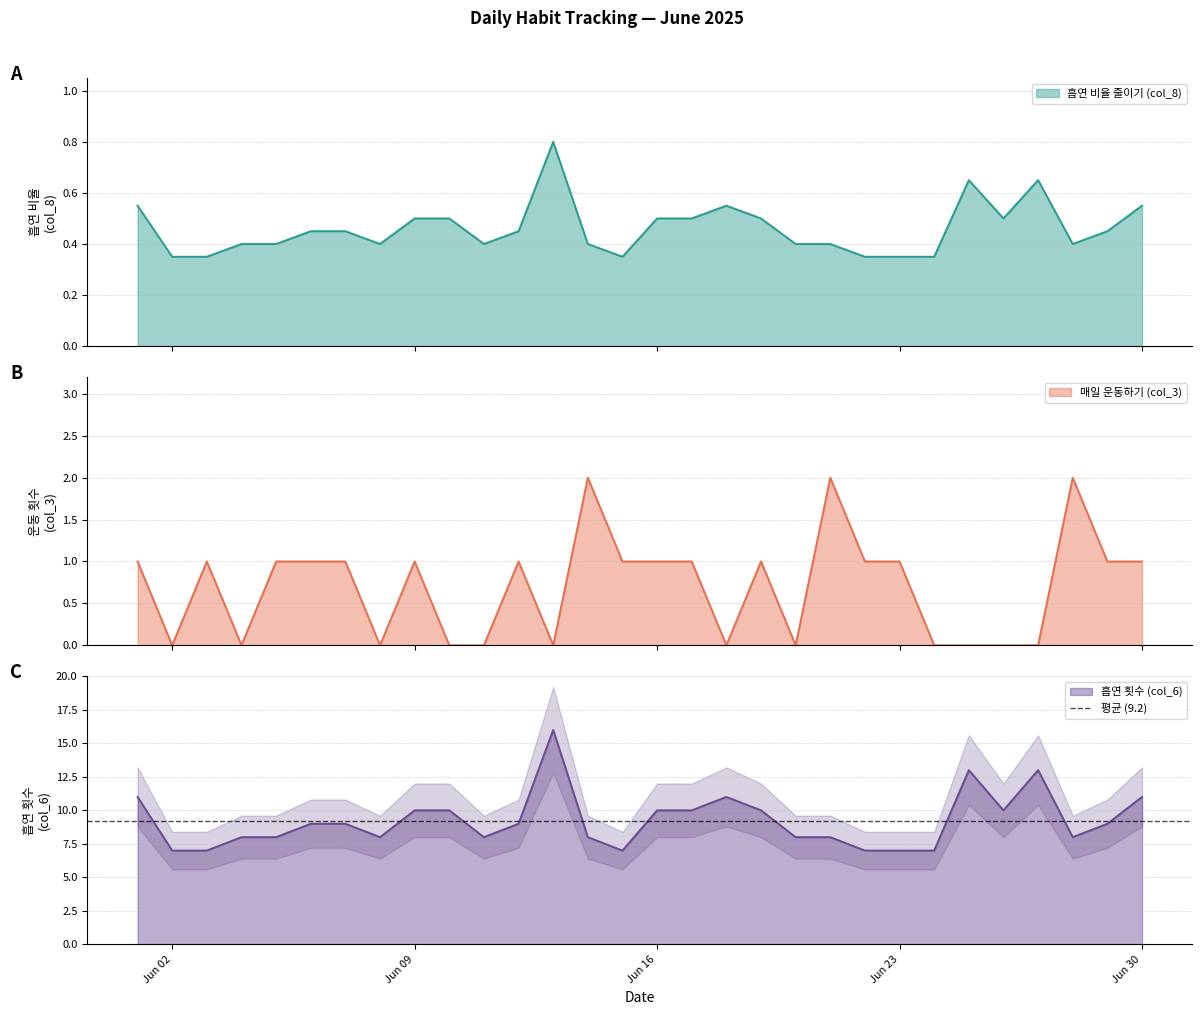

Which series changed the most between 2025-06-21 and 2025-06-25?

흡연 횟수 (col_6)